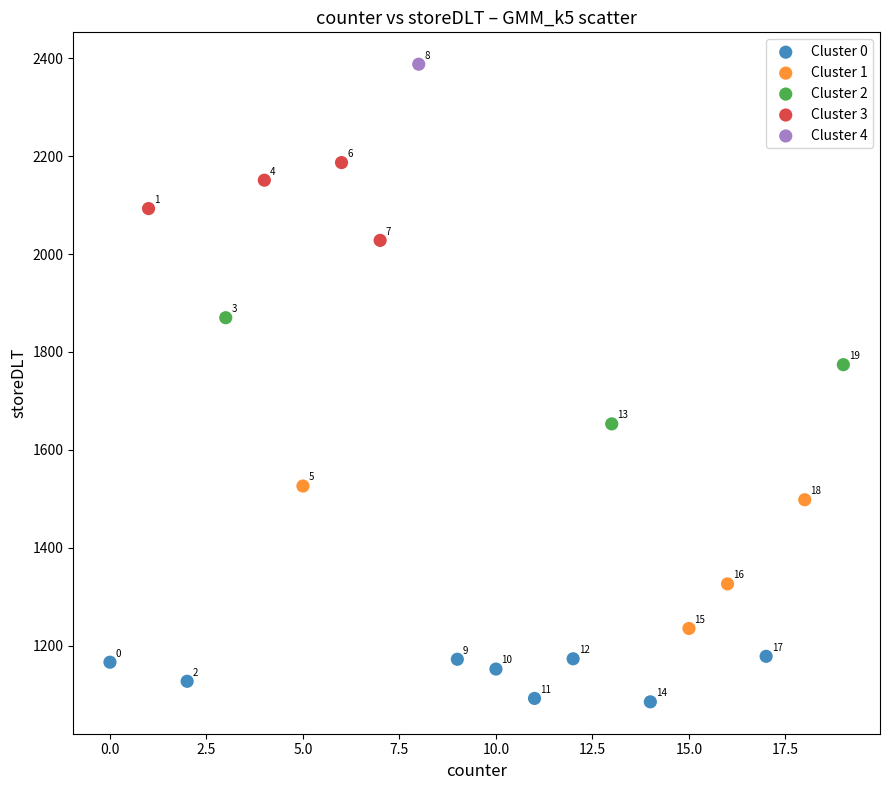

What are all the series names shown in the legend?

Cluster 0, Cluster 1, Cluster 2, Cluster 3, Cluster 4